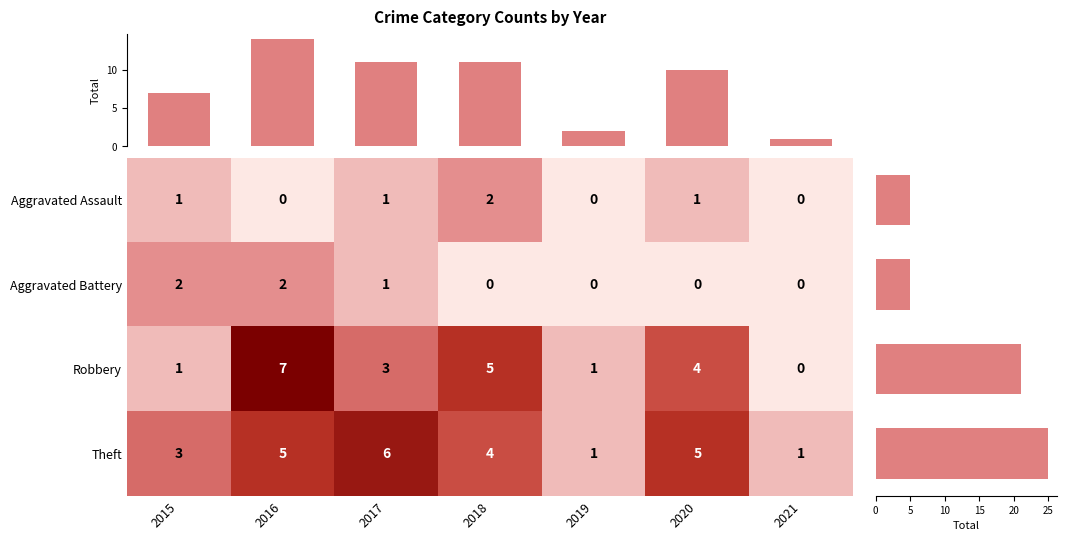

Reading left to right, extract all data points from this chart.

Aggravated Assault: 1	0	1	2	0	1	0
Aggravated Battery: 2	2	1	0	0	0	0
Robbery: 1	7	3	5	1	4	0
Theft: 3	5	6	4	1	5	1